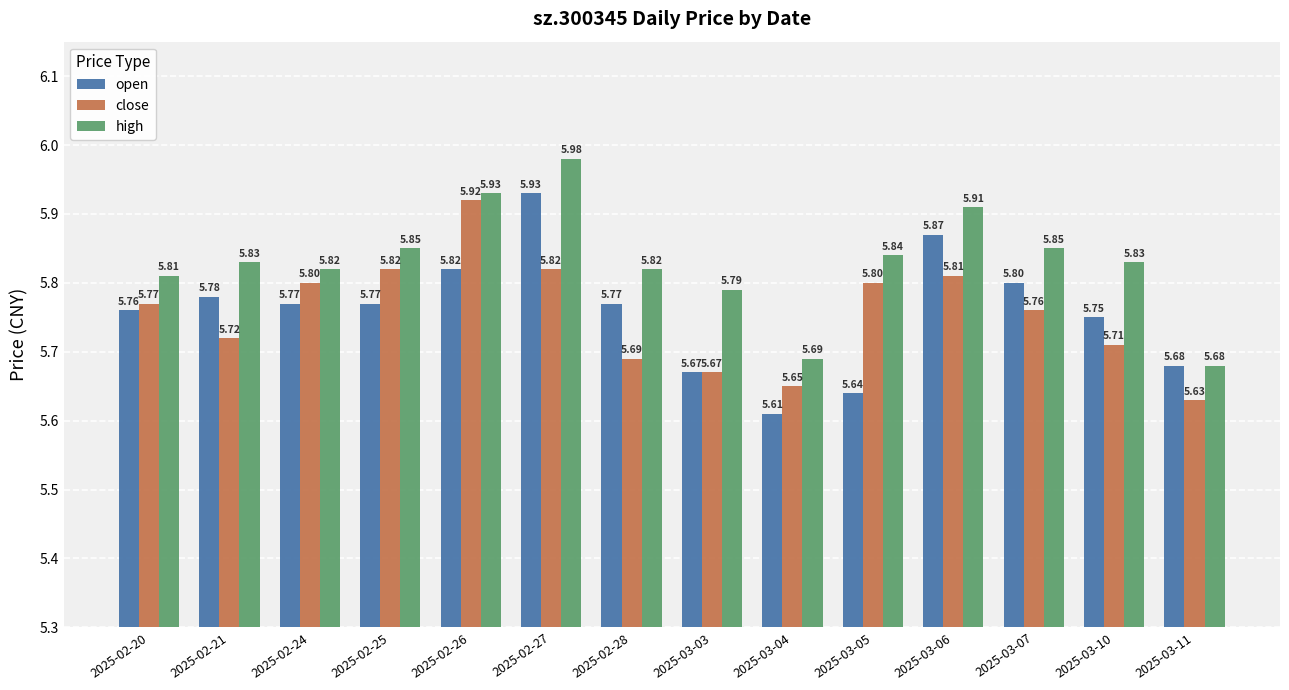

Rank the series by their maximum value, from highest to lowest.

high, open, close